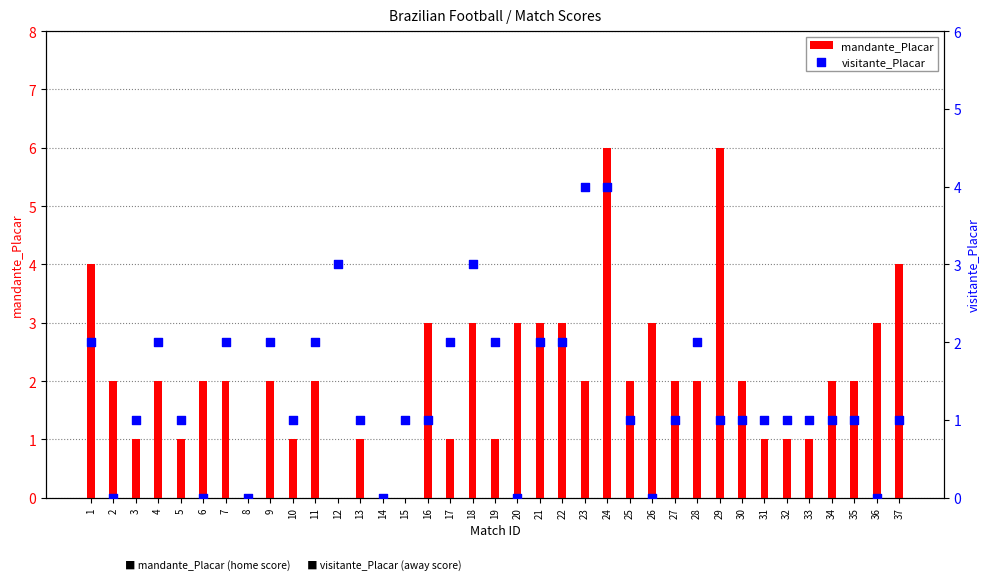

What is the total value across all series at 5?

2